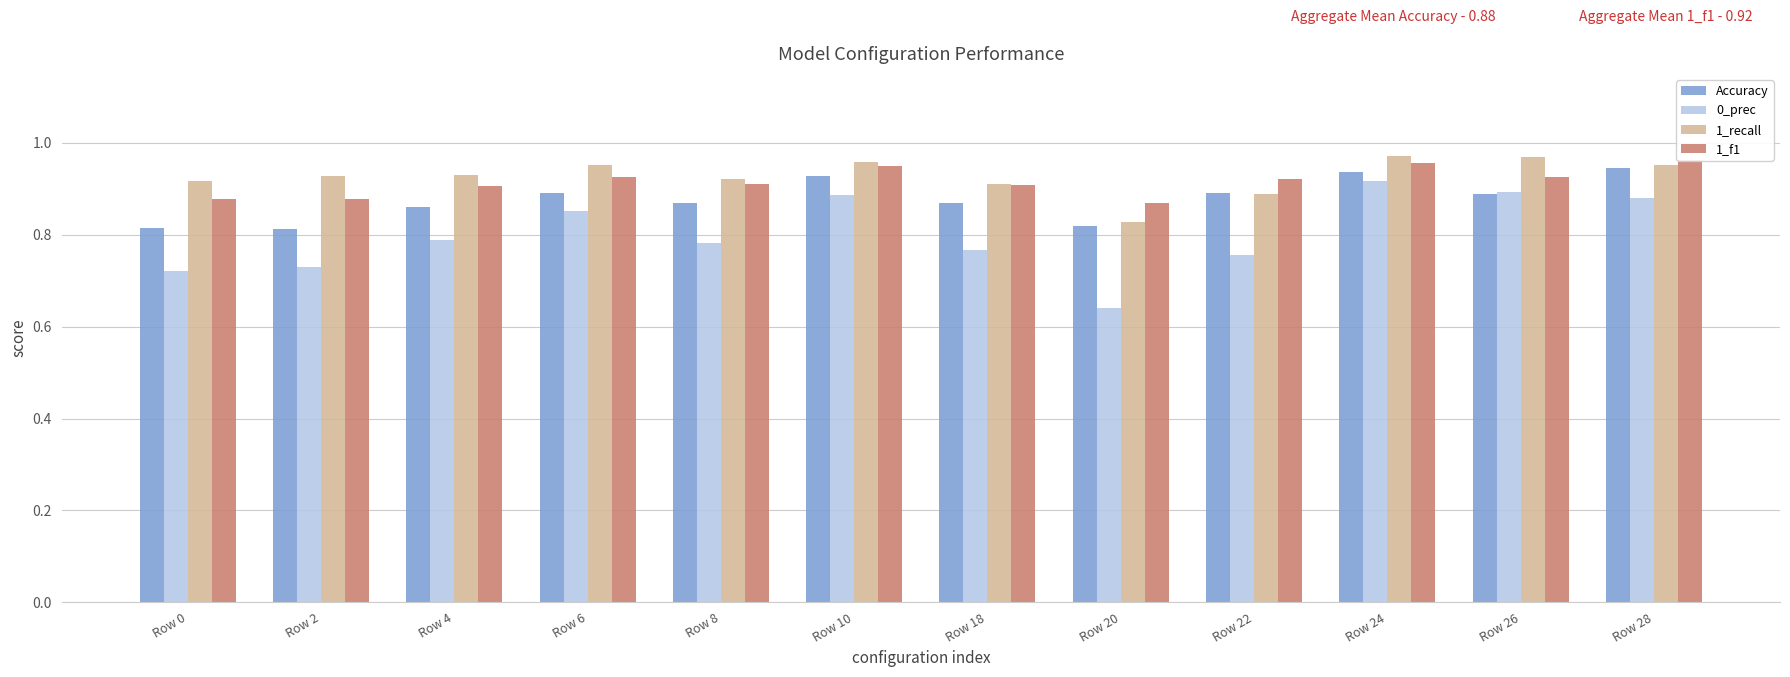

Does the chart contain stacked bars?

No